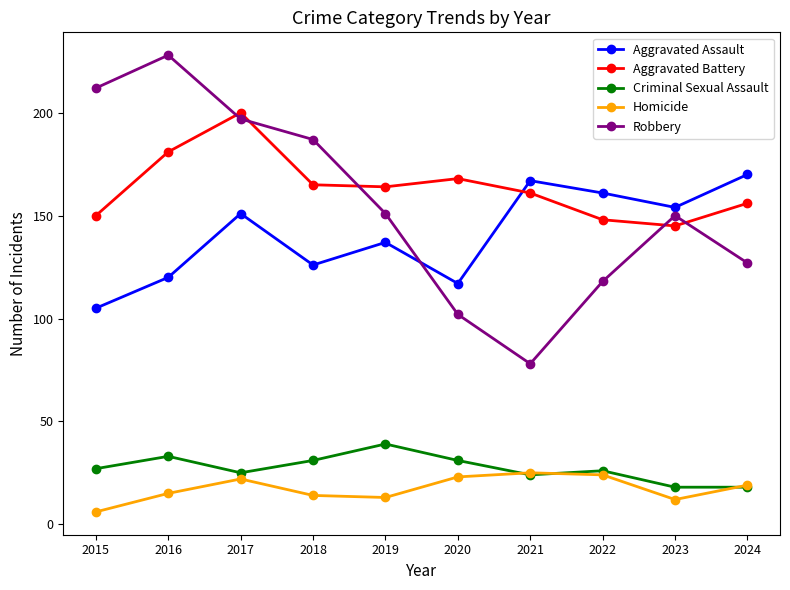

At how many categories does at least one series exceed 33?

10